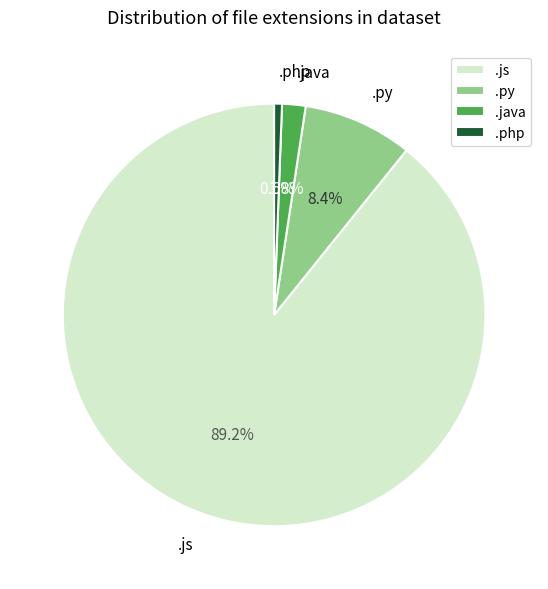

Which has a higher value, .py or .php?

.py